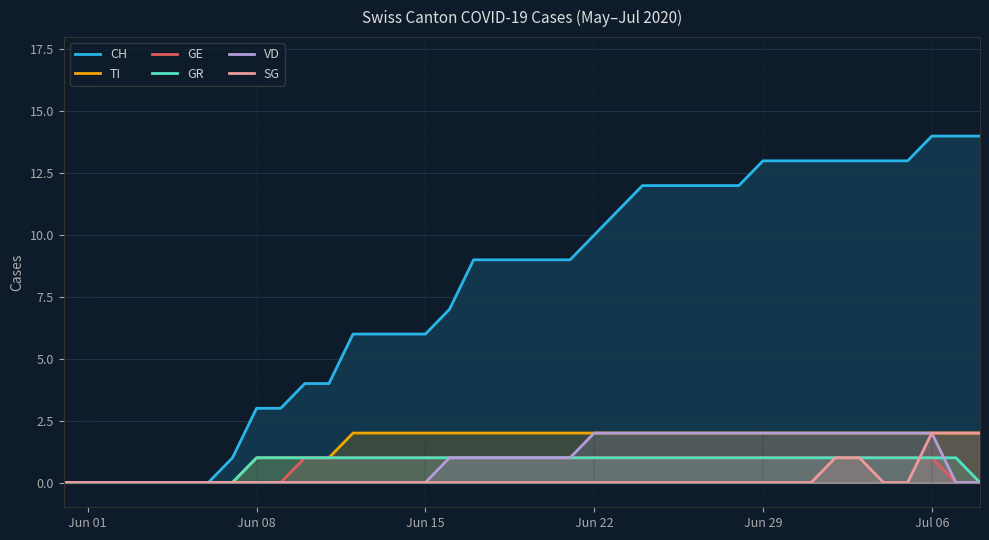

How many values in the TI series are below 2?

12